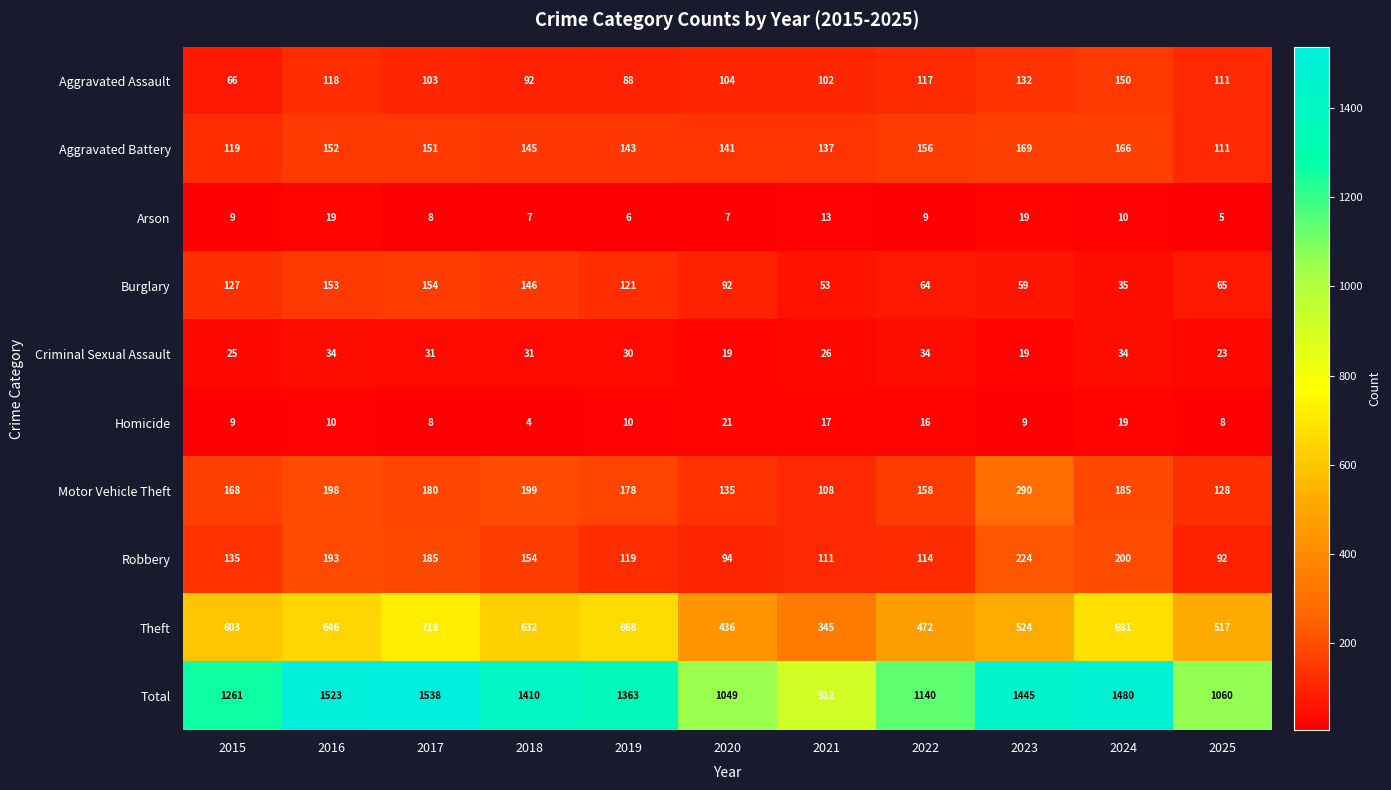

What is the spread (max minus min) of values at 2022?

1131